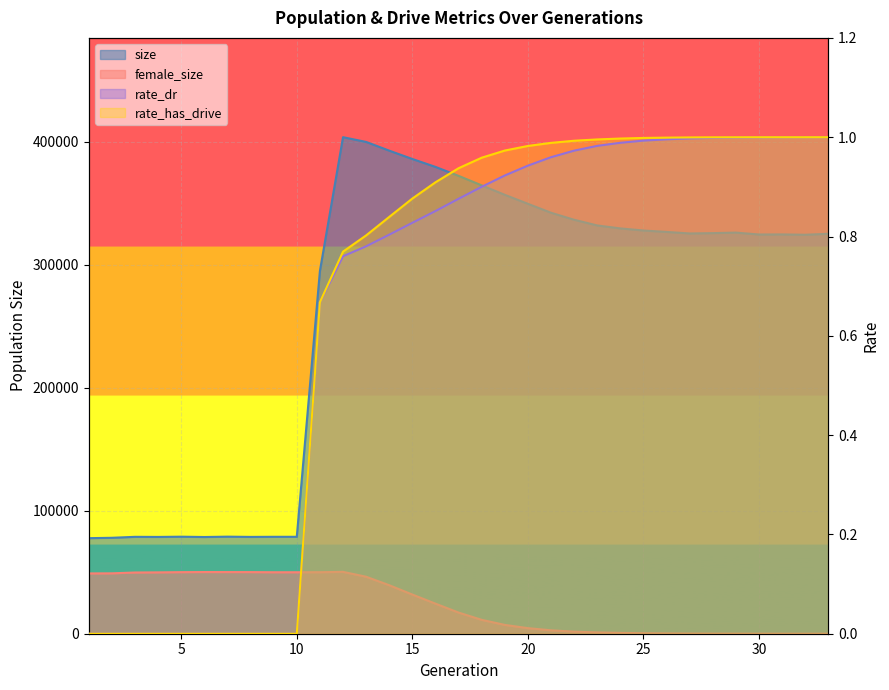

At which category does the chart reach its peak across all series?

12